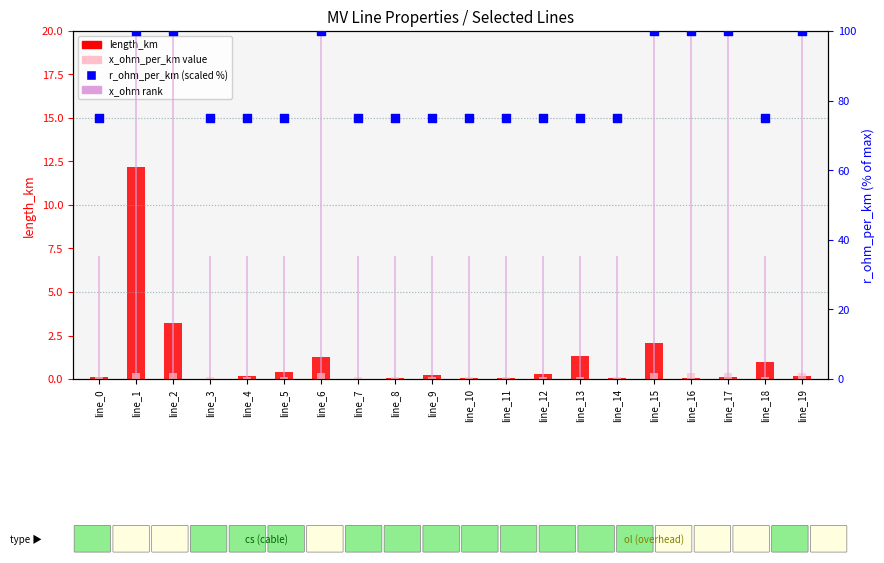

Which series contains the lowest Y value?

length_km